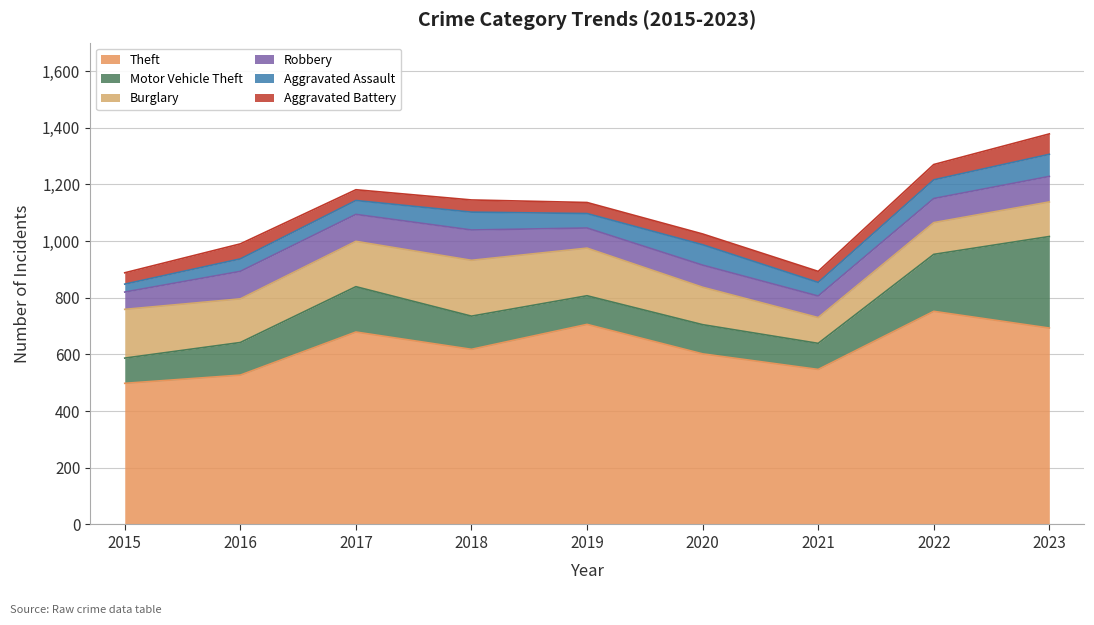

What is the value of the Burglary point at the 7th from the left?

91